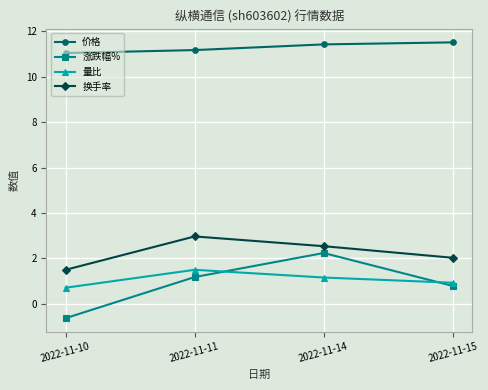

List the labels in order of 换手率 value, largest first.

2022-11-11, 2022-11-14, 2022-11-15, 2022-11-10